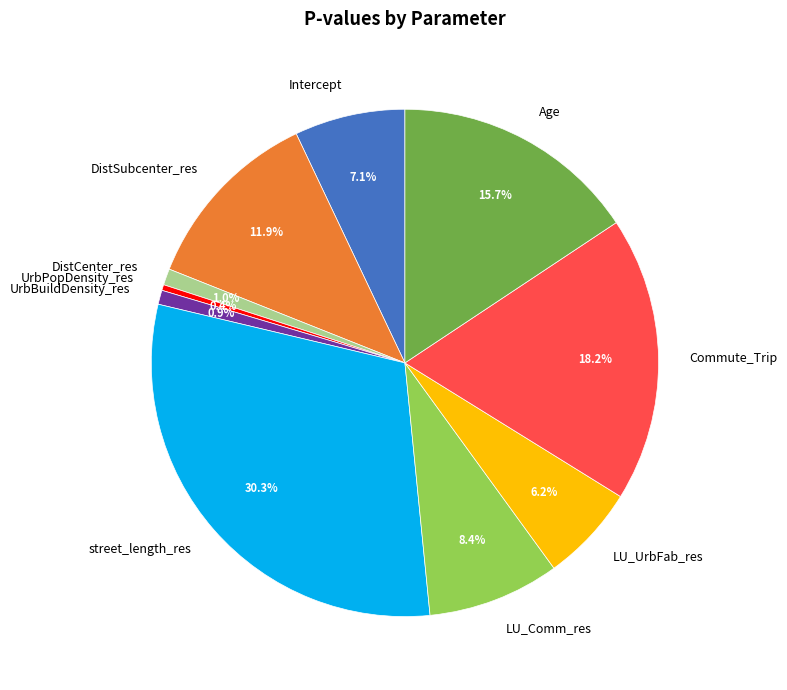

Between street_length_res and Intercept, which is larger?

street_length_res